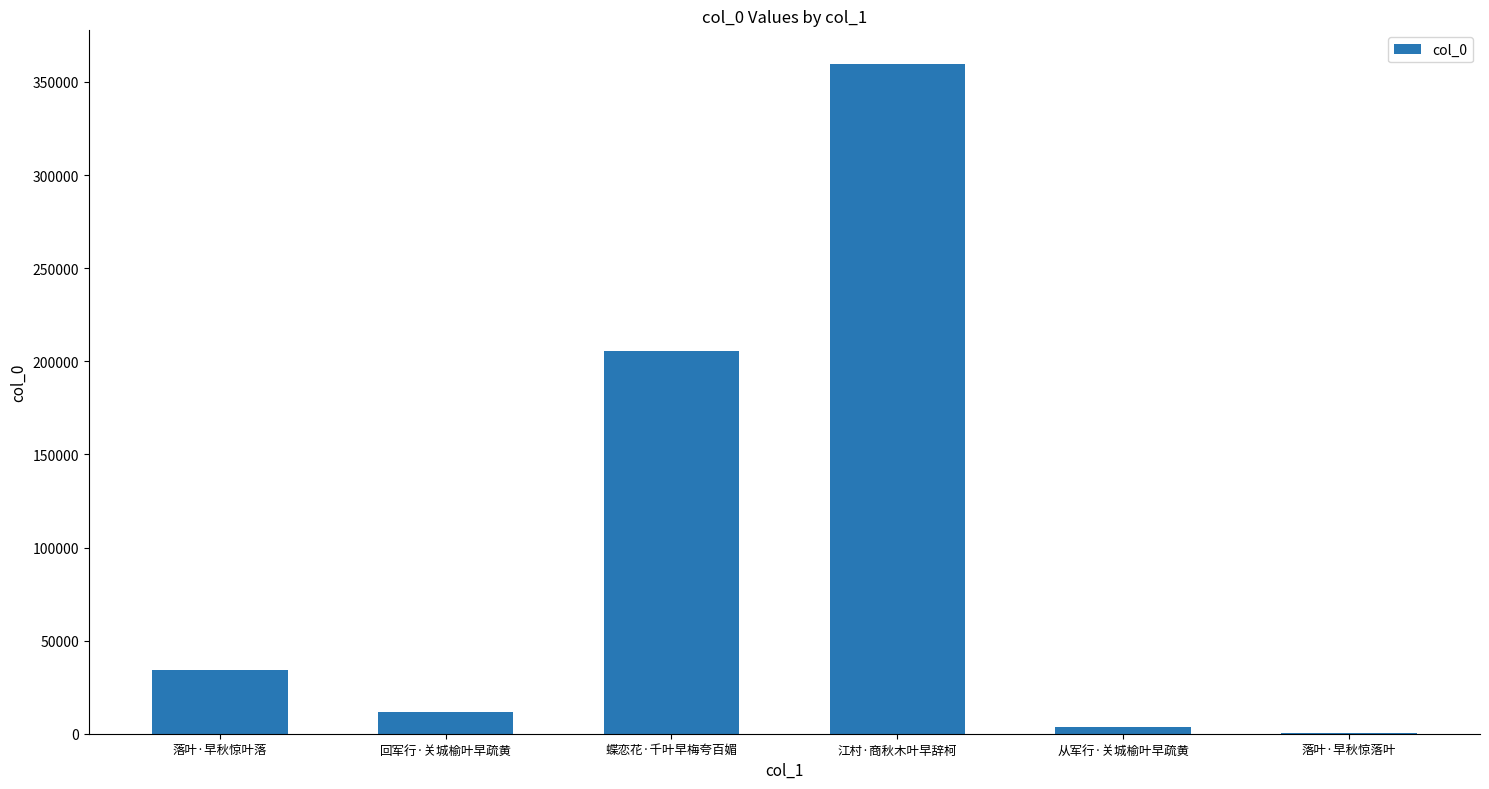

What is the average value?

102591